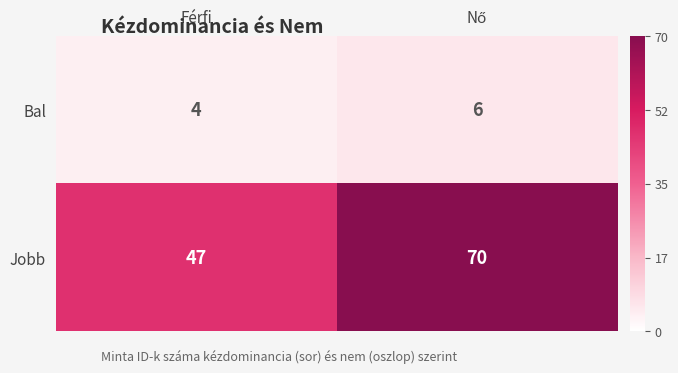

What is the difference between the maximum and minimum values in the Jobb series?

23